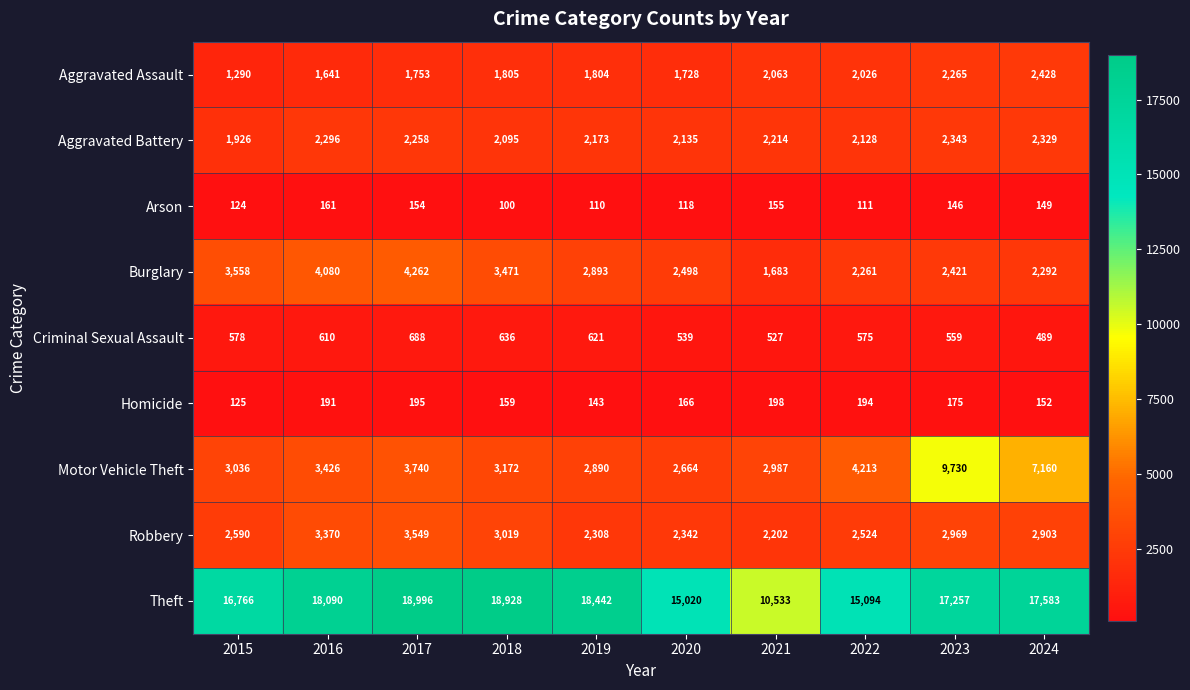

Is it true that Homicide equals 191 at 2016?

True